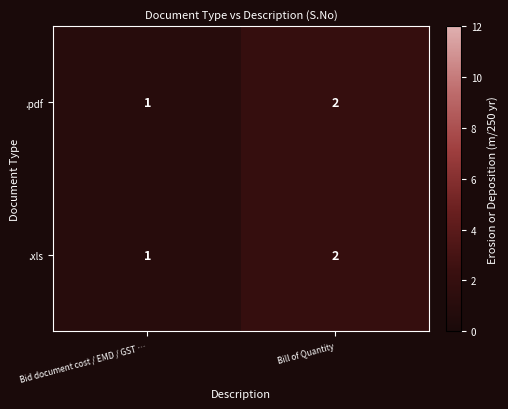

Reading left to right, transcribe all the data shown in this chart.

.pdf: 1	2
.xls: 1	2